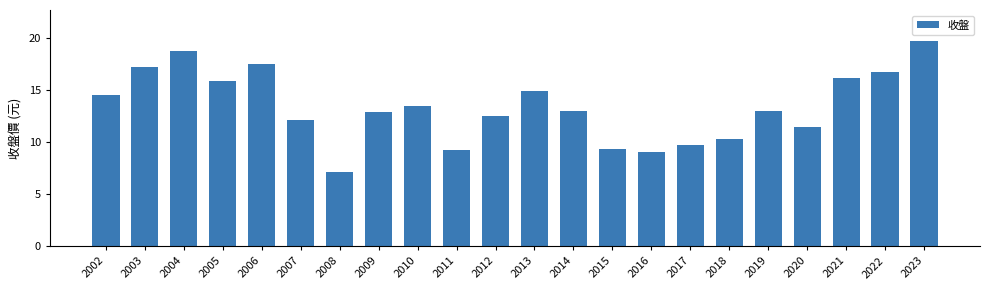

What is the greatest value displayed?

19.7